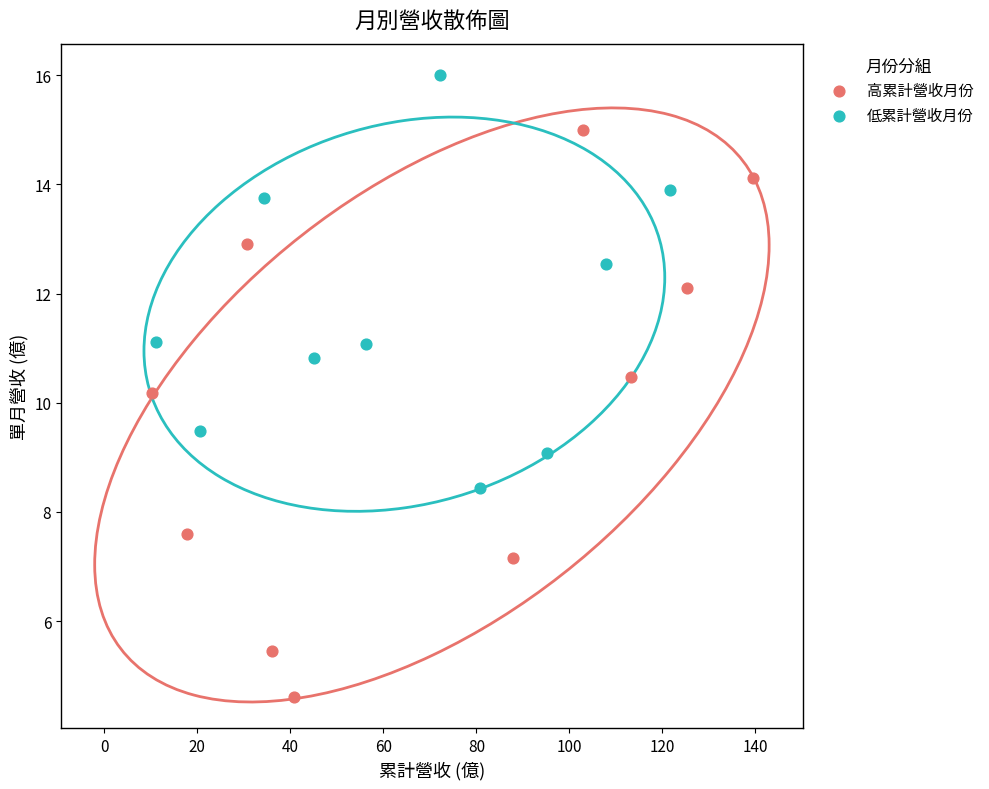

Which series has the widest spread of Y values?

高累計營收月份